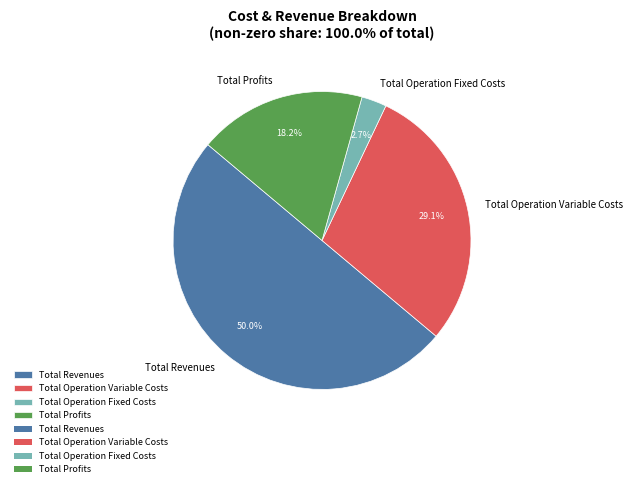

Count the number of slices in the pie.

4